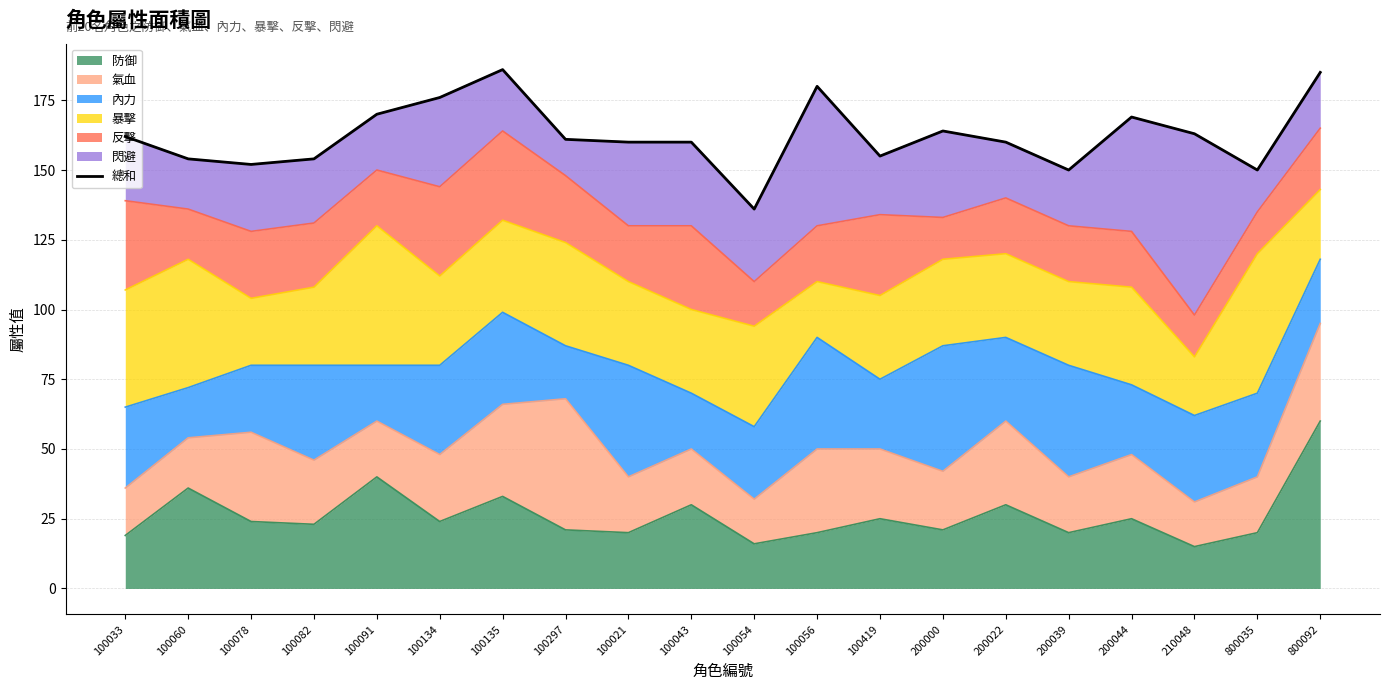

True or false: the data has more than 0 interior local peaks.

True